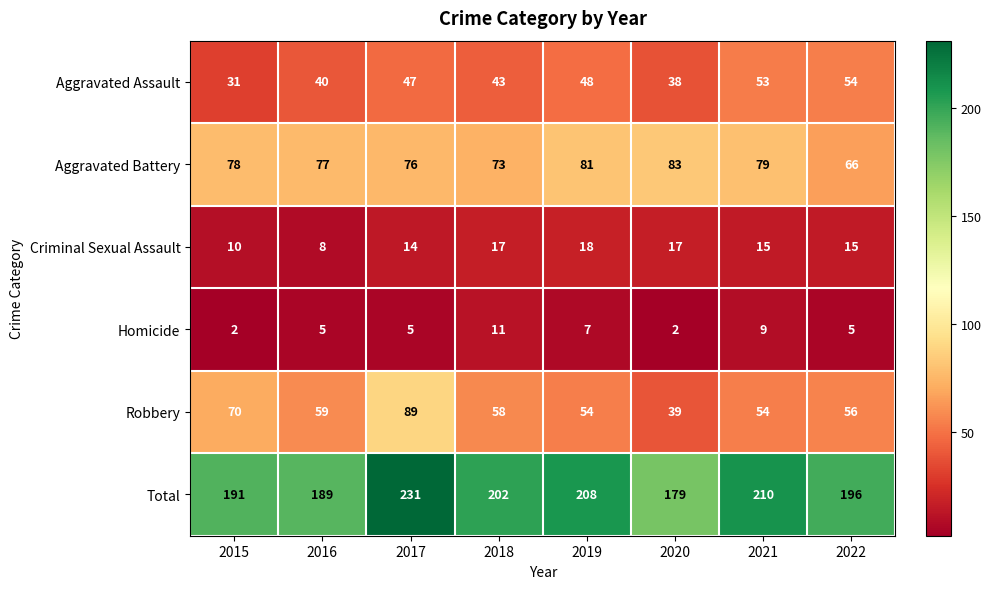

What value does the Aggravated Battery series have at 2021?

79